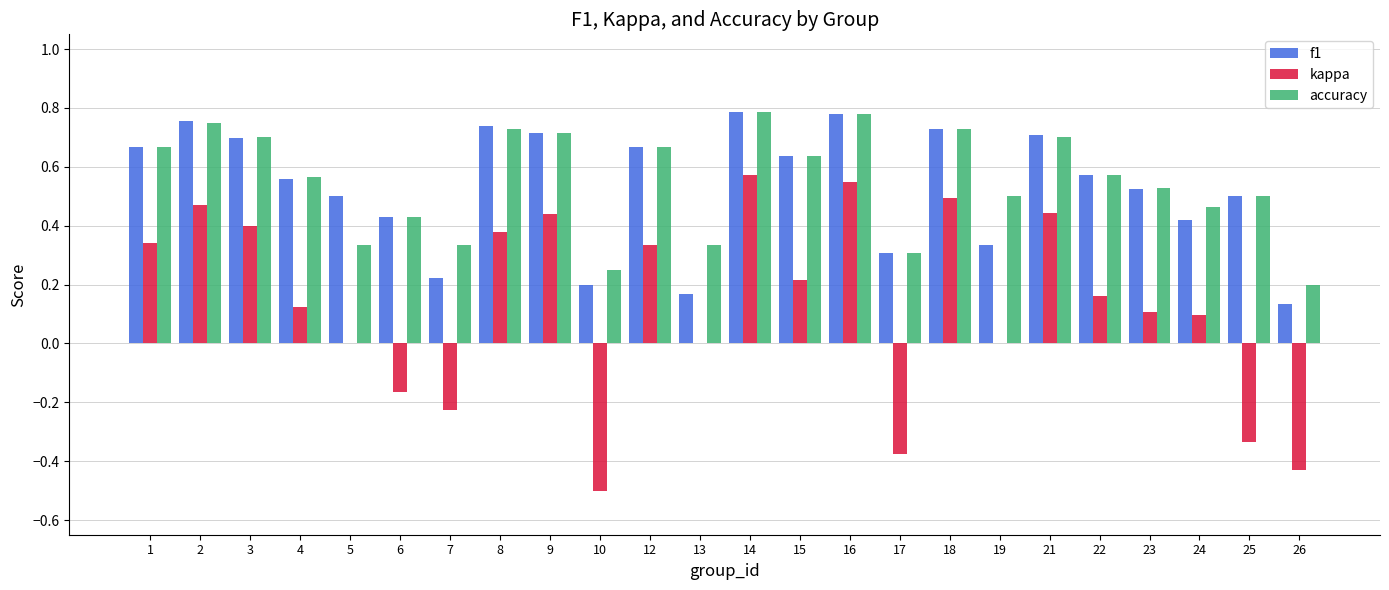

What is the sum of the accuracy values at 12 and 5?

1.0